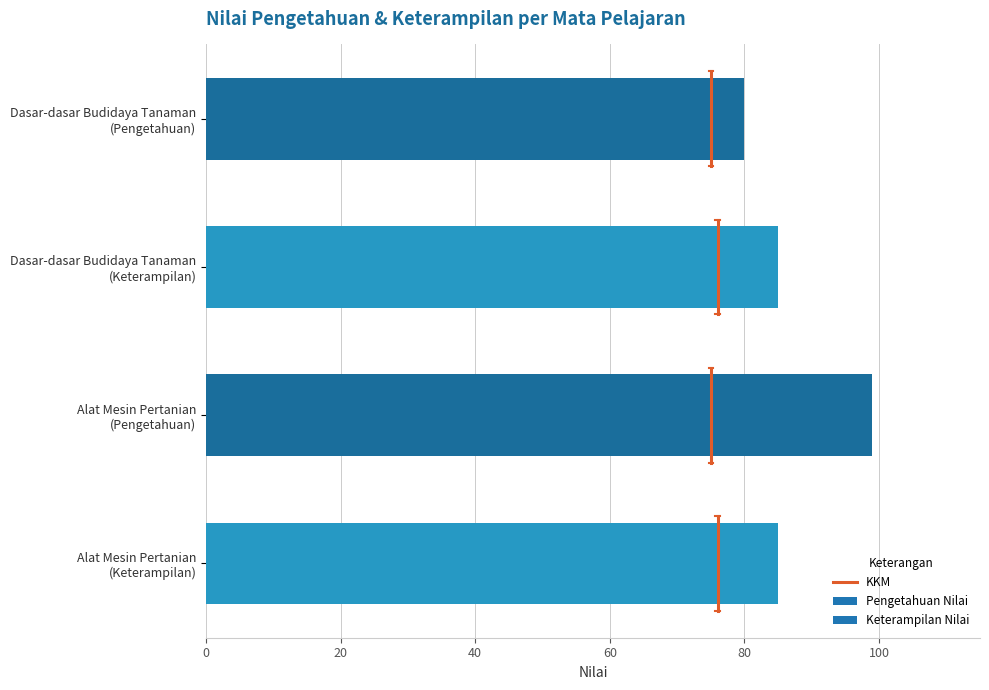

What is the average value?

87